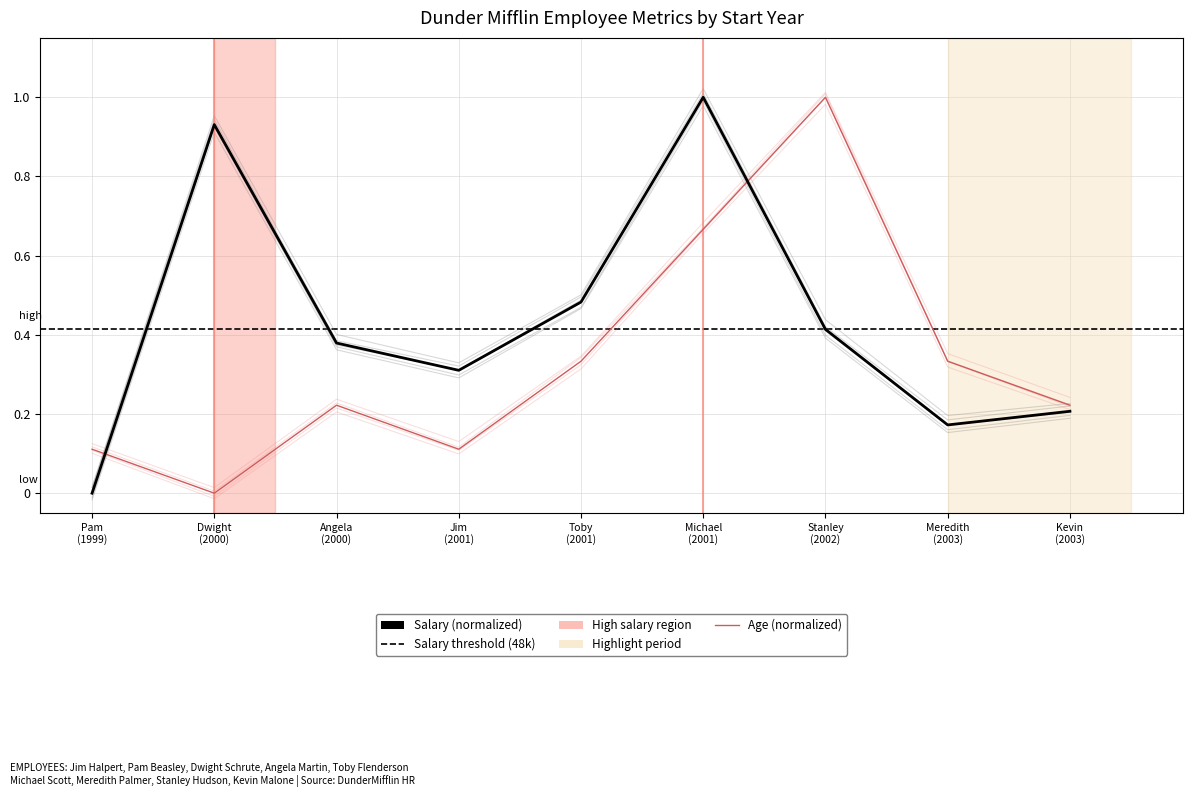

The Salary series shows 0.5 at 2001. True or false?

True